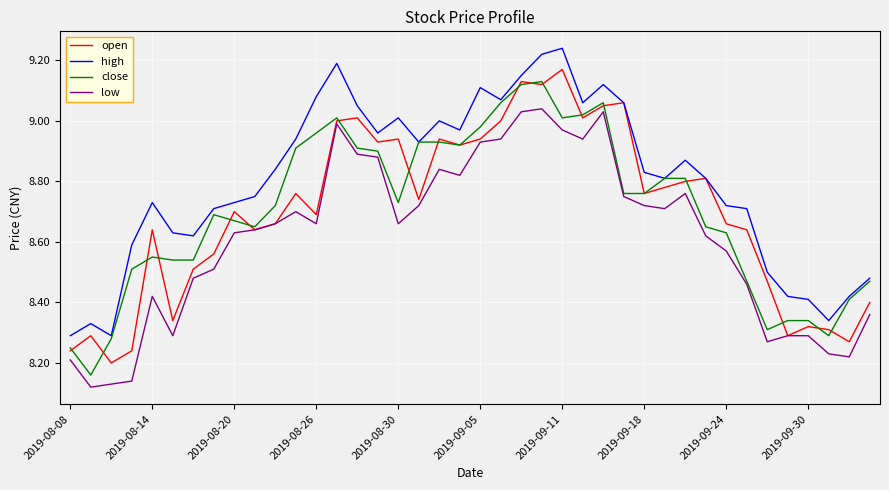

Which series has the largest total across all categories?

high